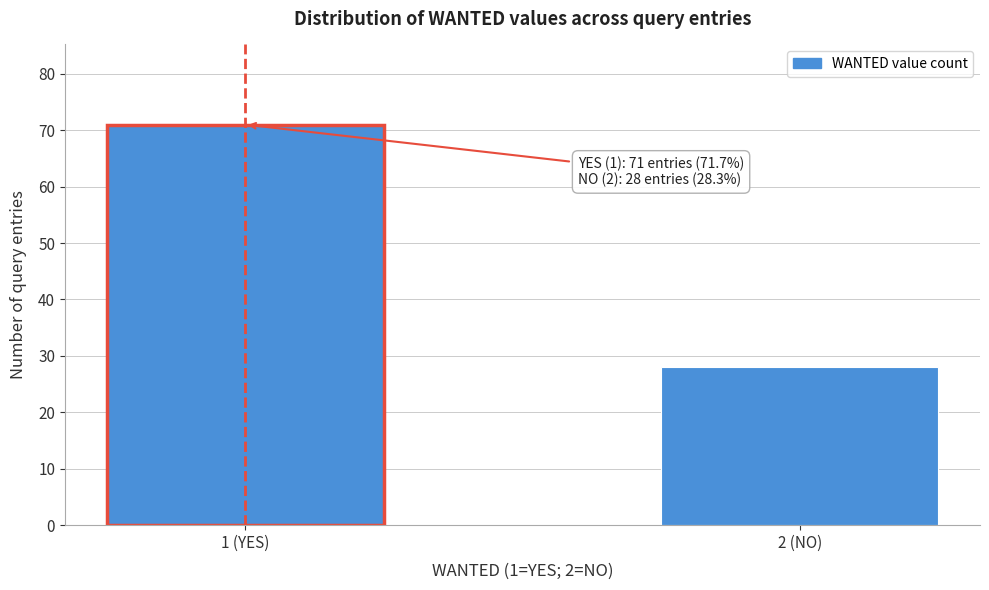

Reading right to left, transcribe all the data shown in this chart.

2 (NO)=28	1 (YES)=71